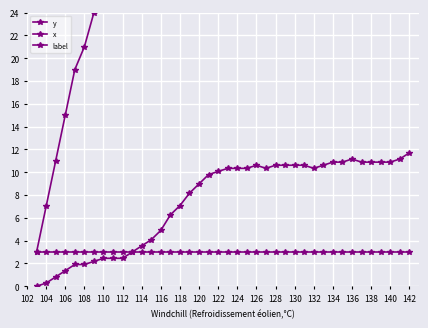

What is the value of the x point at the 35th from the left?

10.9